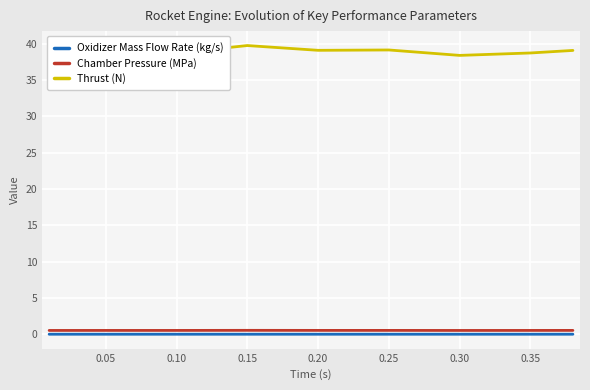

Which series has the largest range (max minus min)?

Thrust (N)